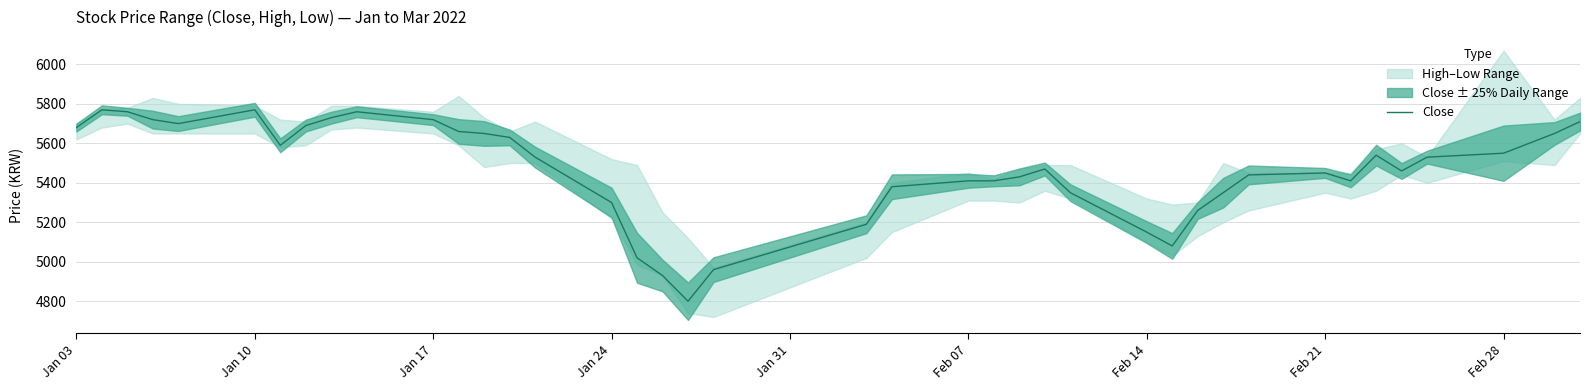

How many lines are shown in the chart?

1